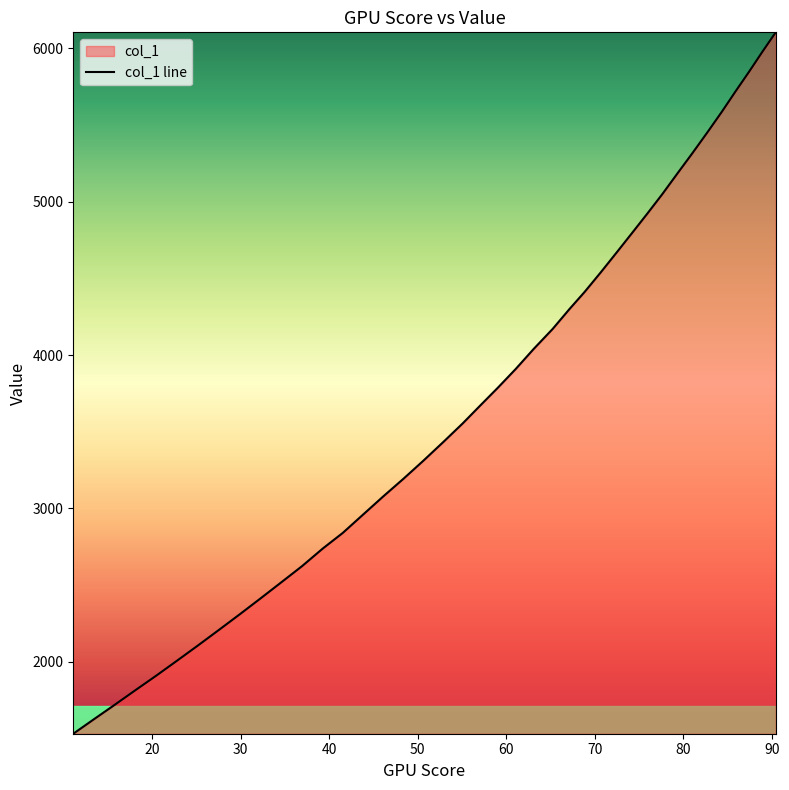

What is the minimum value shown in the chart?

1532.6